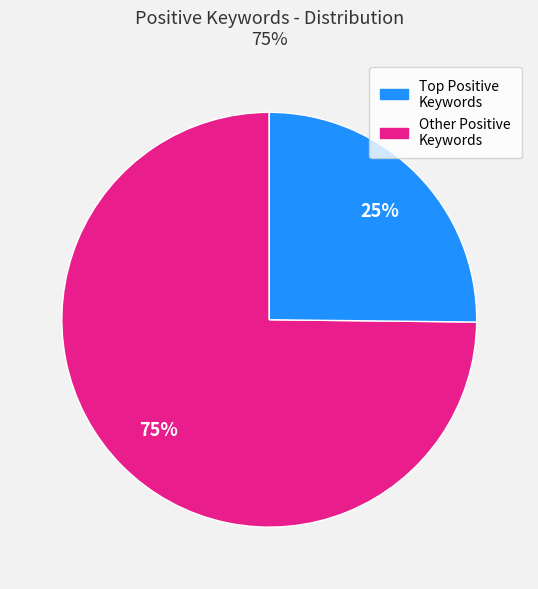

To the nearest percent, what is the difference between the largest and smallest slice percentages?

50%